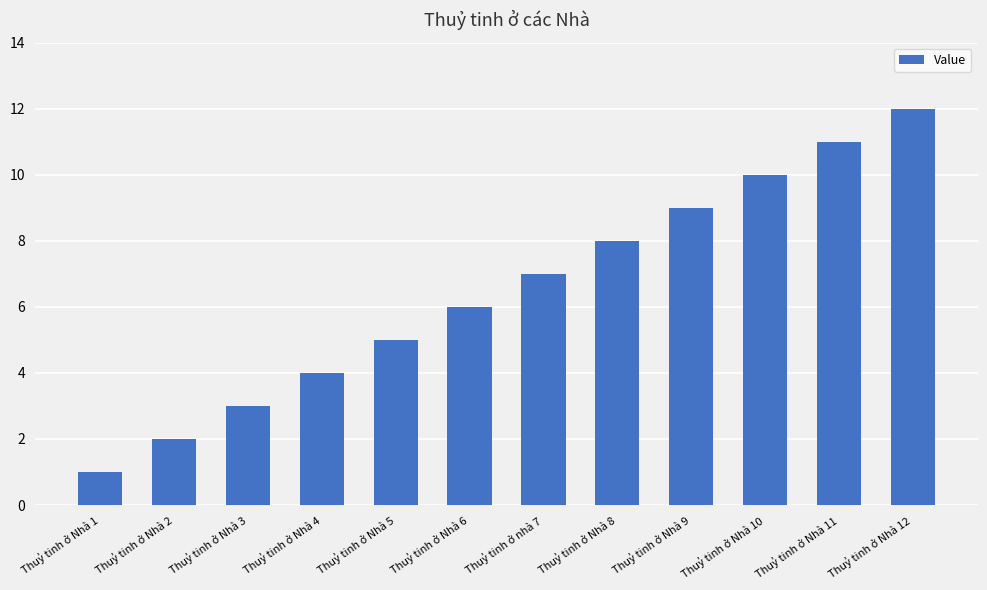

At which label is the value closest to 6?

Thuỷ tinh ở Nhà 6